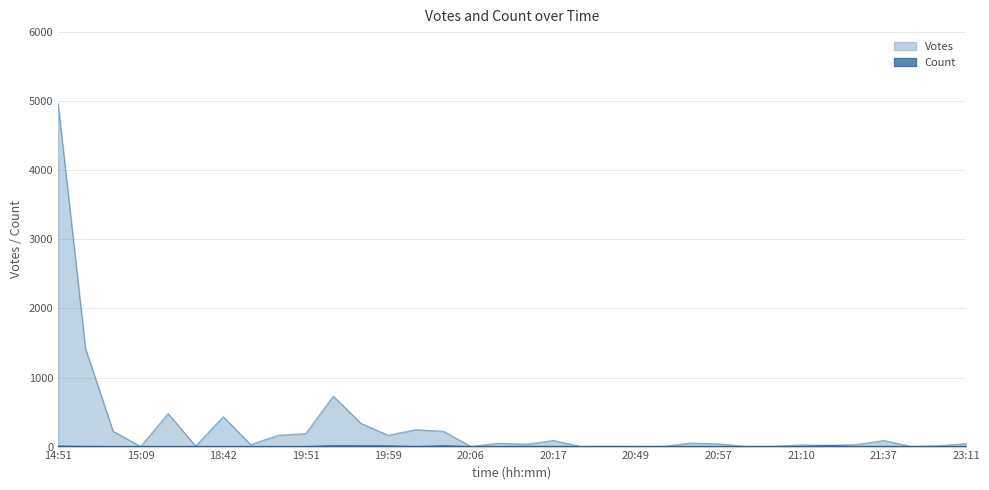

What is the sum of all Count values?

91